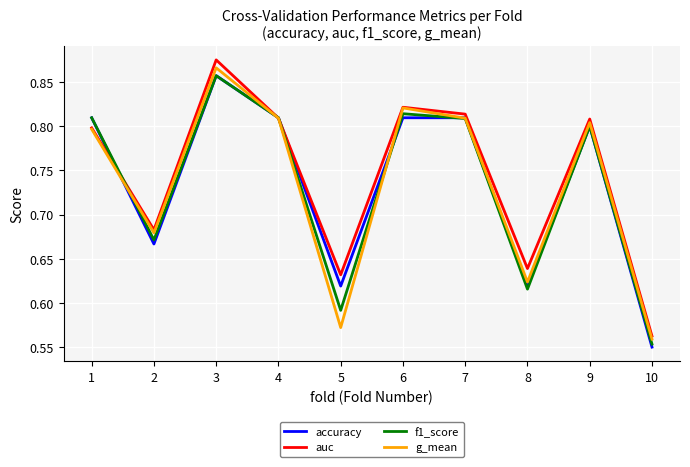

How many lines are shown in the chart?

4